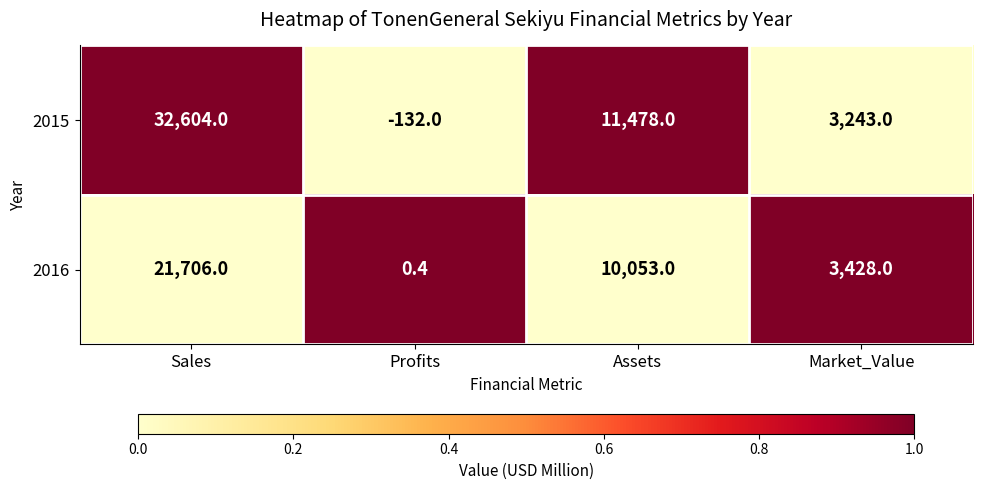

At which category is the sum across all series the highest?

Sales